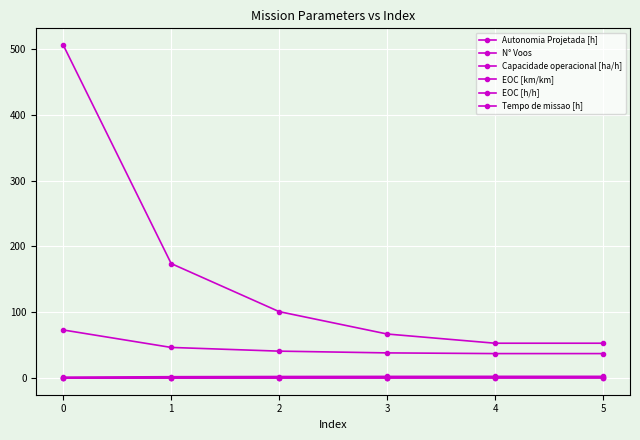

Reading left to right, what are all the values shown in this chart?

Autonomia Projetada [h]: 0.1	0.2	0.3	0.4	0.4	0.5
N° Voos: 506.0	174.0	101.0	67.0	53.0	53.0
Capacidade operacional [ha/h]: 1.4	2.1	2.4	2.6	2.7	2.7
EOC [km/km]: 0.1	0.2	0.3	0.4	0.5	0.5
EOC [h/h]: 0.6	0.8	0.9	0.9	0.9	0.9
Tempo de missao [h]: 73.1	46.6	41.0	38.3	37.3	37.3